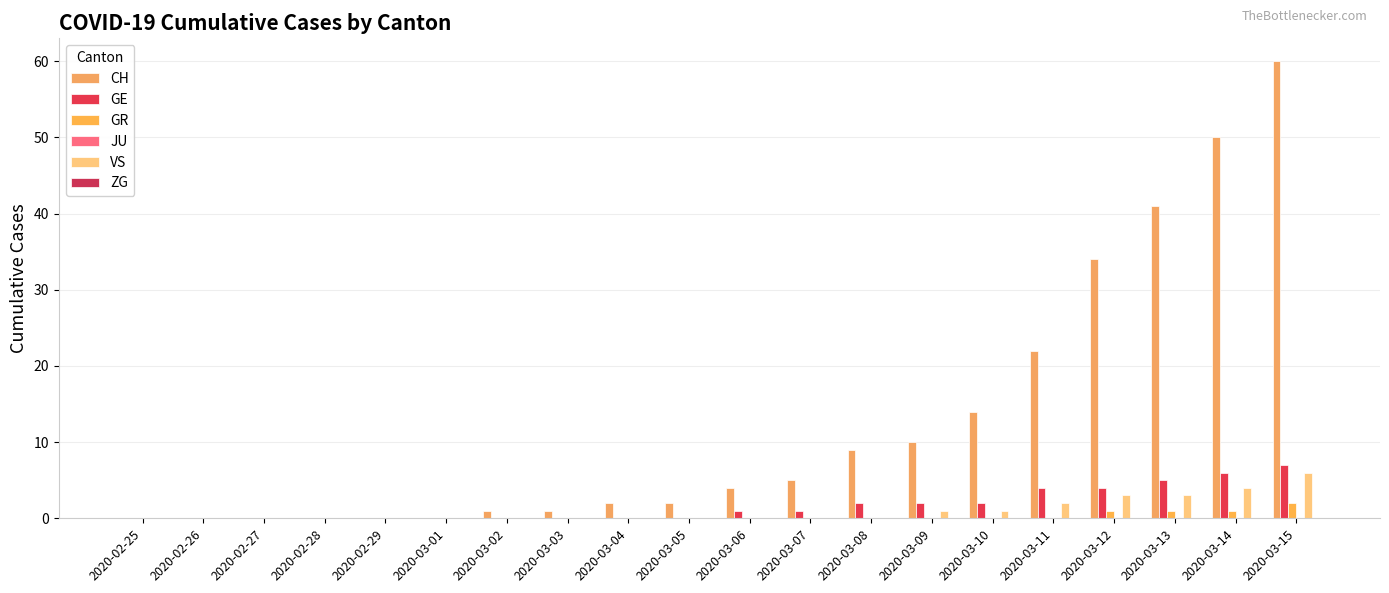

What is the total value across all series at 2020-03-10?

17